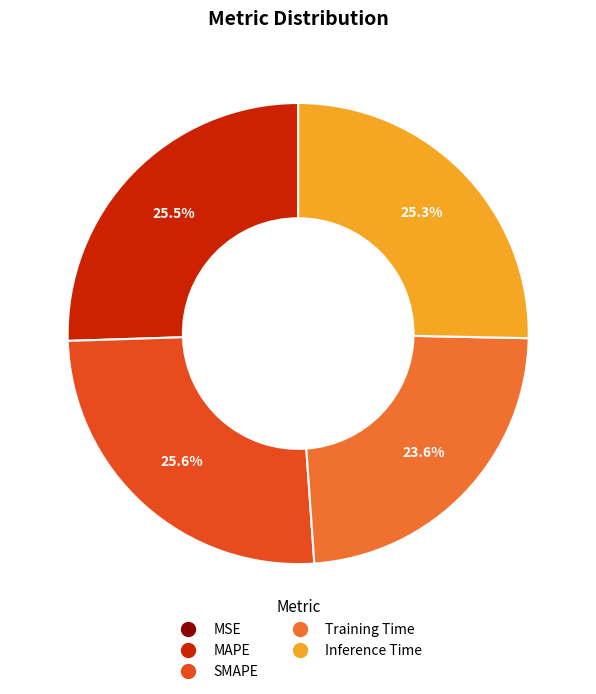

What percentage is NOT represented by MAPE?

74.5%